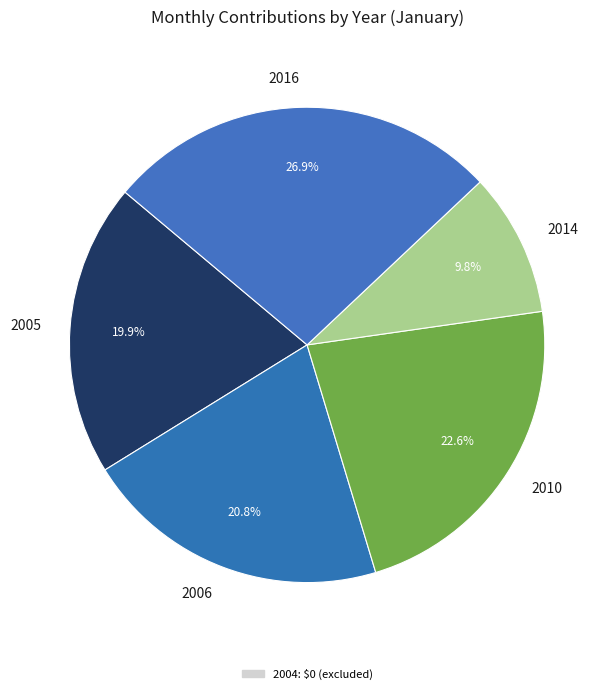

Is there a majority slice in this chart?

No